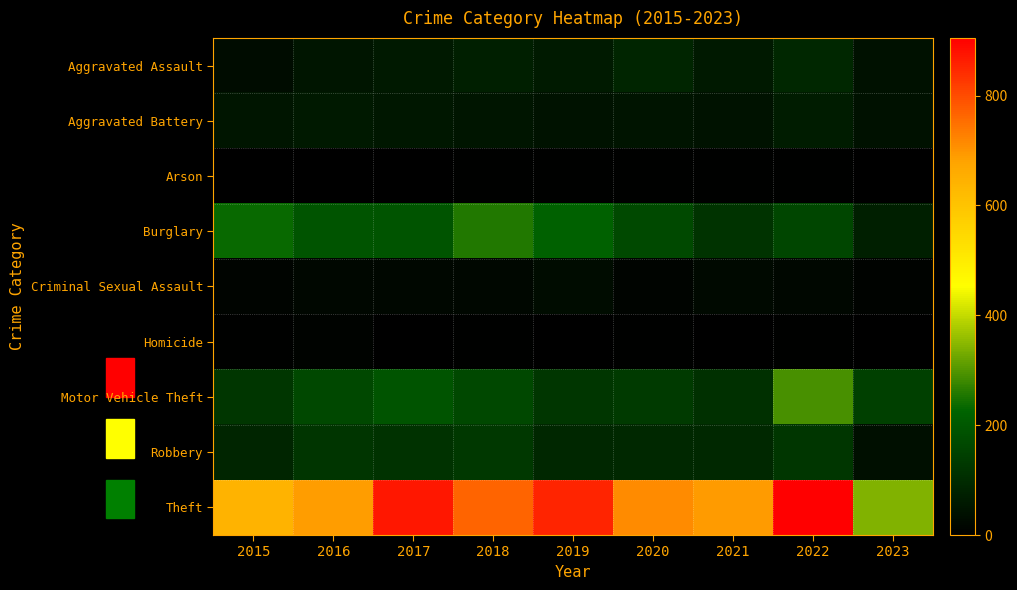

At 2023, list the series in order from largest to smallest.

Theft, Motor Vehicle Theft, Burglary, Aggravated Assault, Aggravated Battery, Robbery, Criminal Sexual Assault, Homicide, Arson